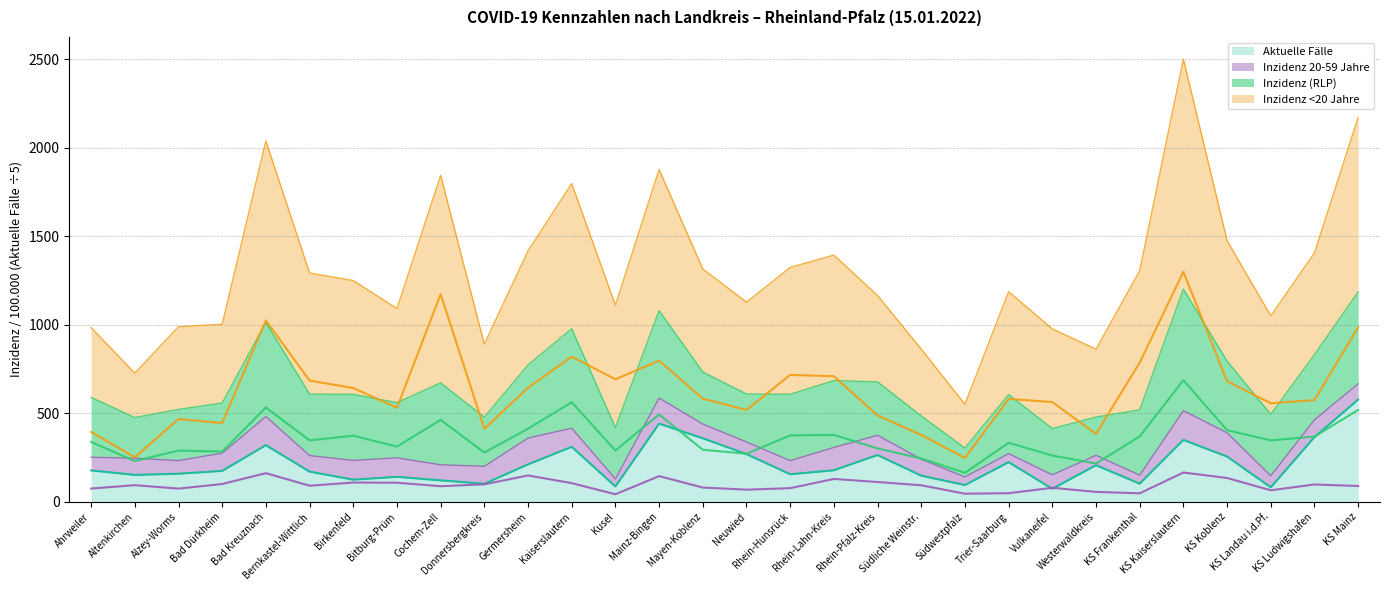

How many distinct data groups are displayed?

4